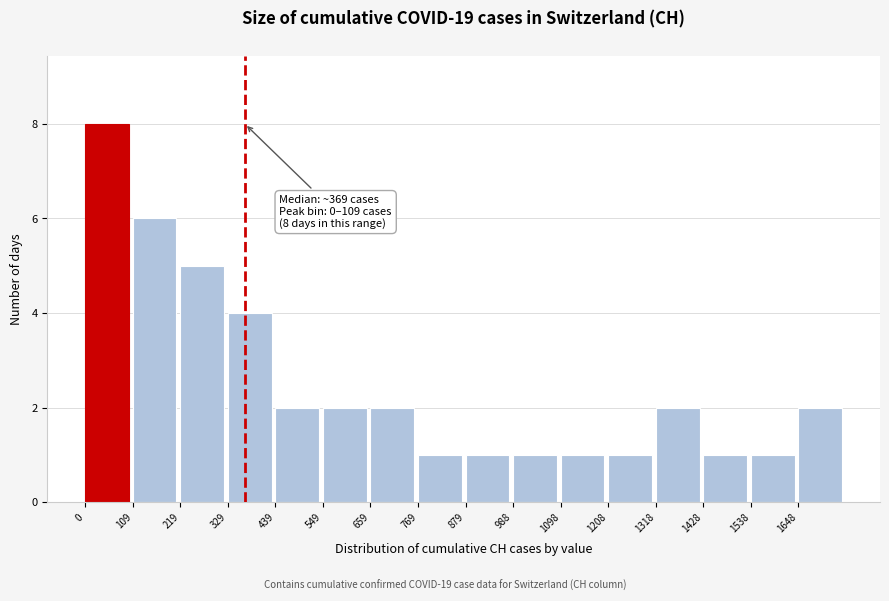

Over which range of the x-axis is the bar tallest?

0 to 100